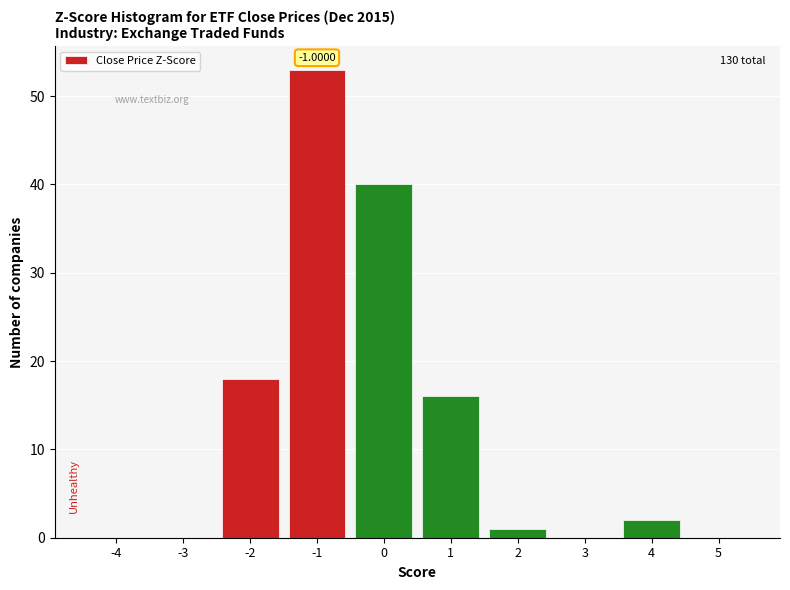

What is the change in value from -1 to 1?

-37